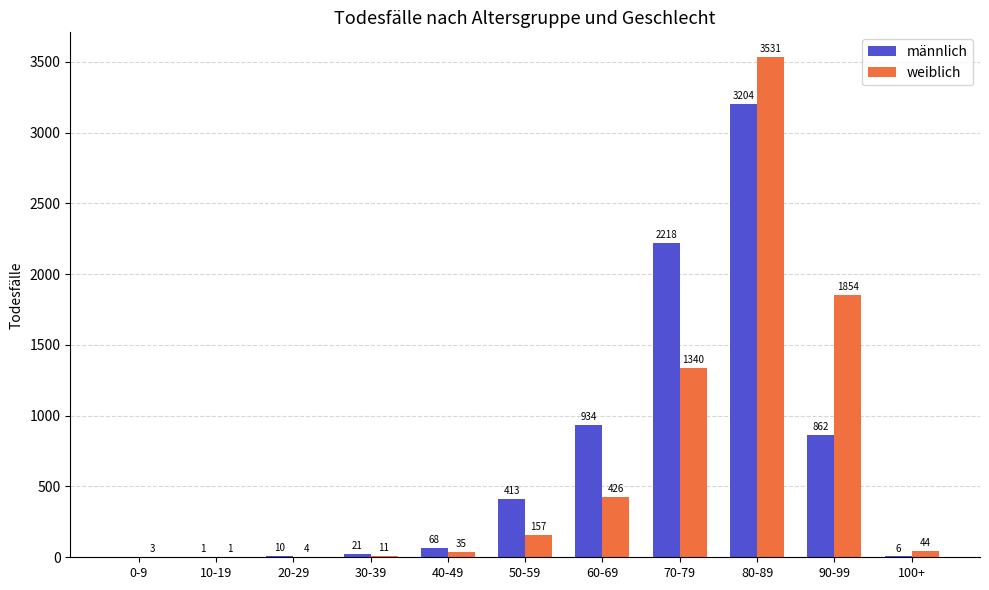

The weiblich series shows 1340 at 70-79. True or false?

True